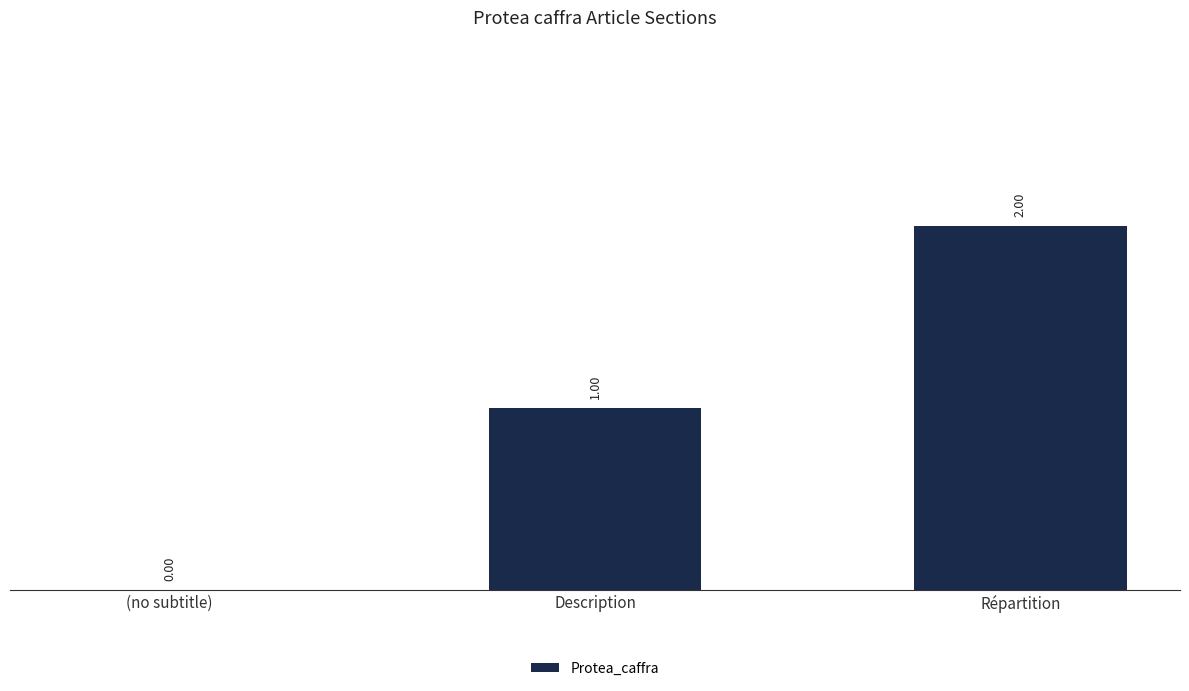

What is the sum of all values?

3